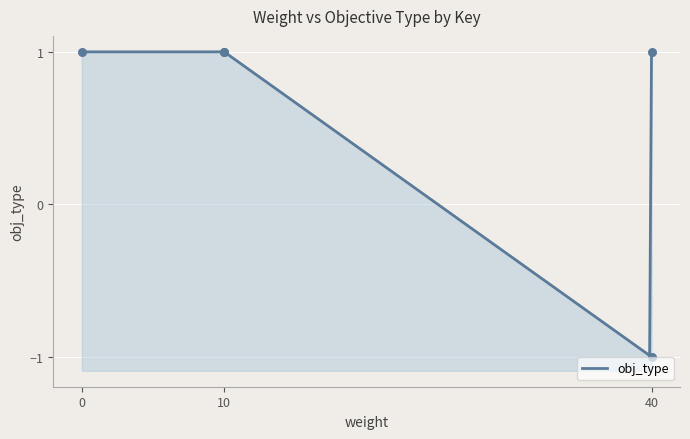

Between 40 and 0, which is larger?

40